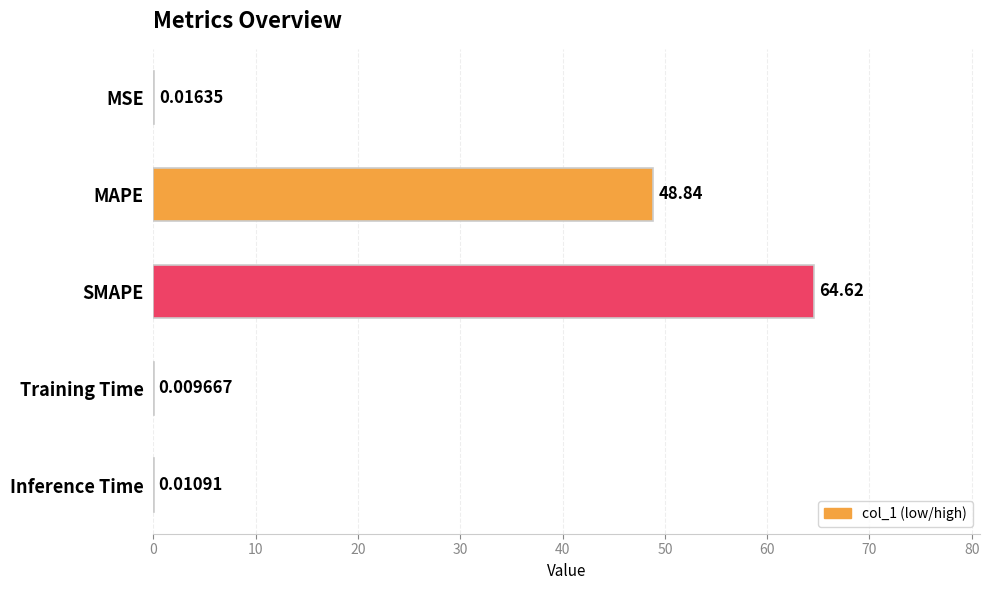

What is the change in value from MAPE to Inference Time?

-48.8